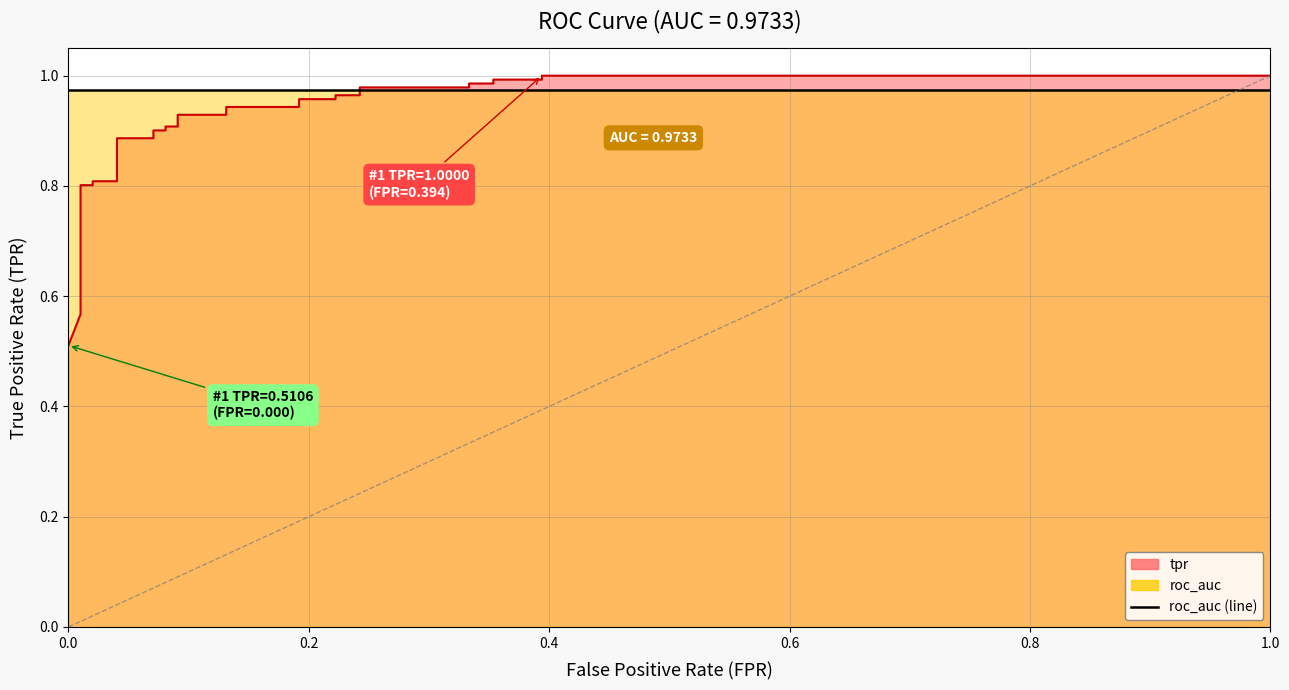

Does the chart have visible grid lines?

Yes